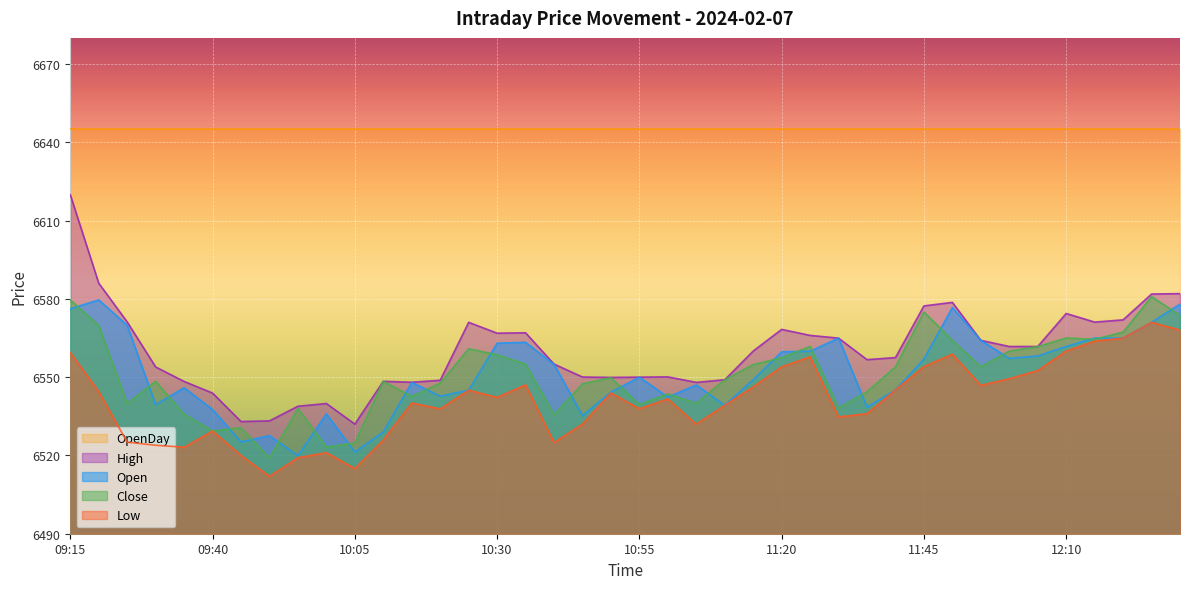

In Open, how many points are lower than both neighbors (excluding endpoints)?

11